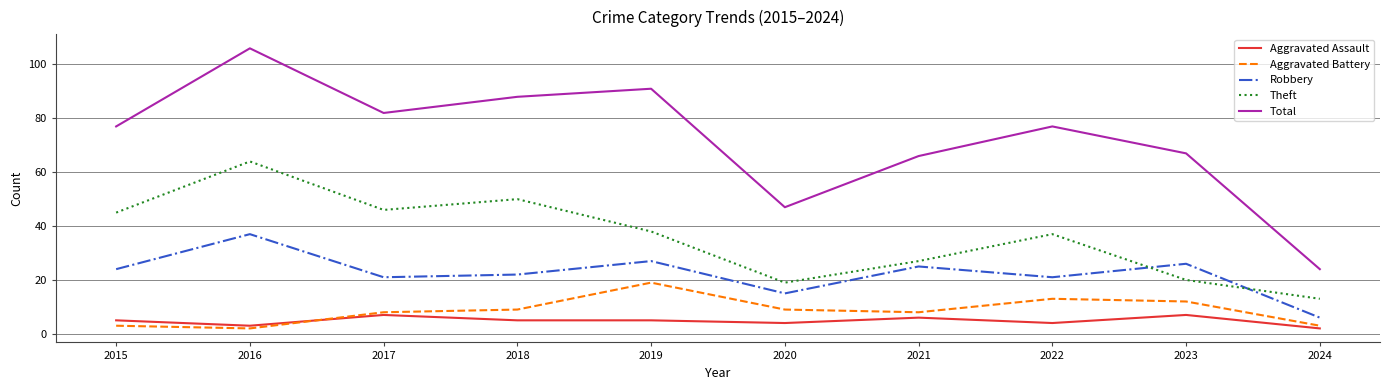

Count the number of categories in the chart.

10